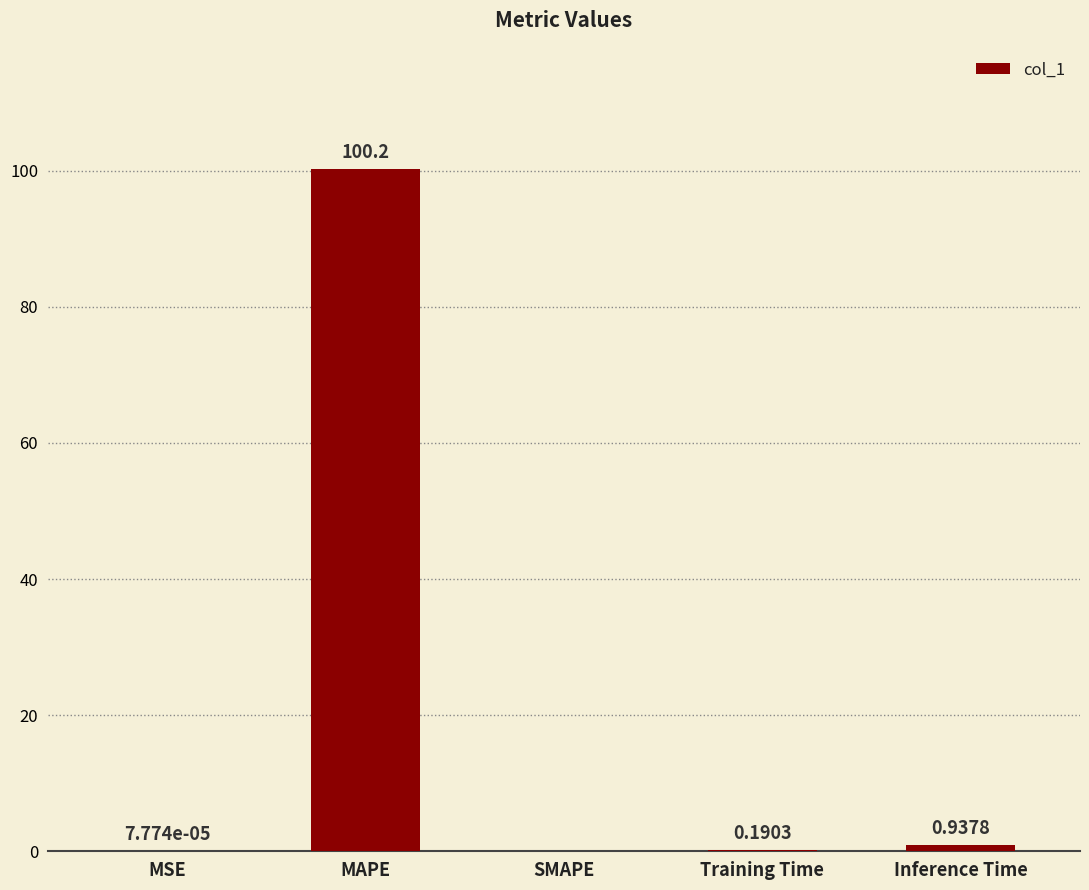

How many data points does each series have?

5